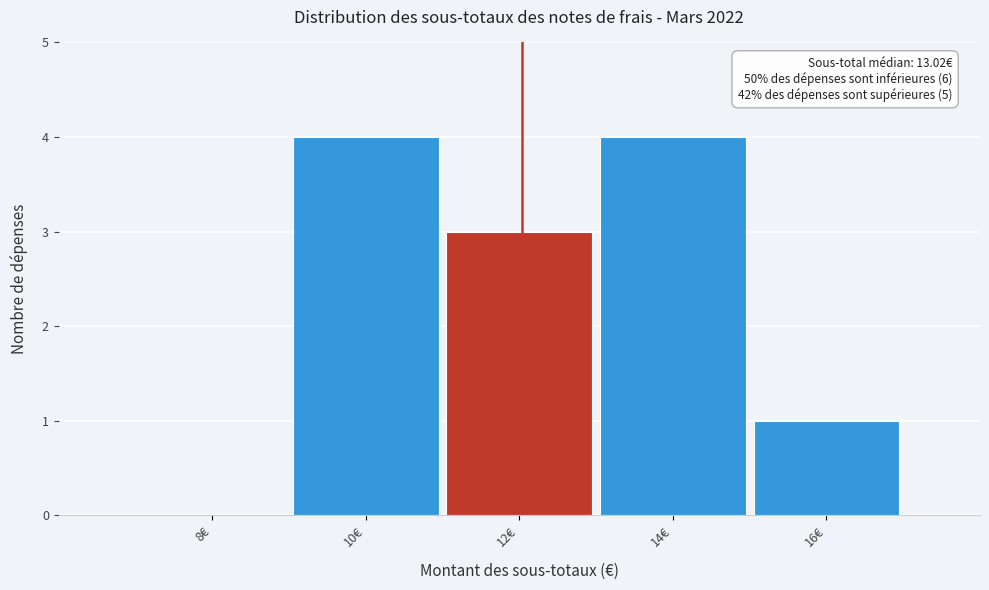

Reading left to right, transcribe all the data shown in this chart.

8€=0	10€=4	12€=3	14€=4	16€=1